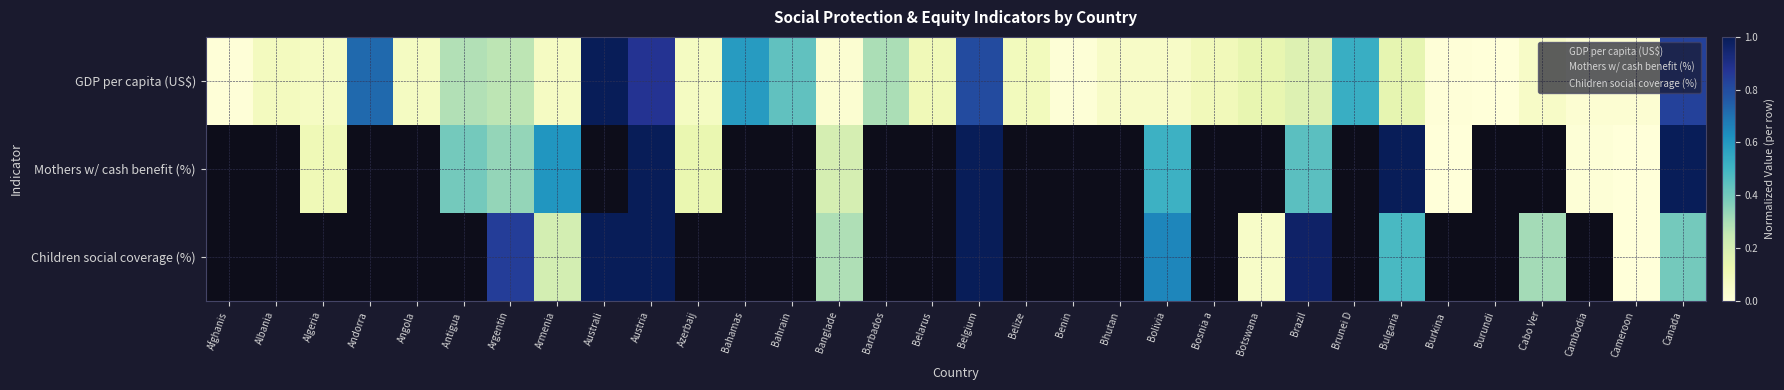

At how many categories does at least one series exceed 0?

31